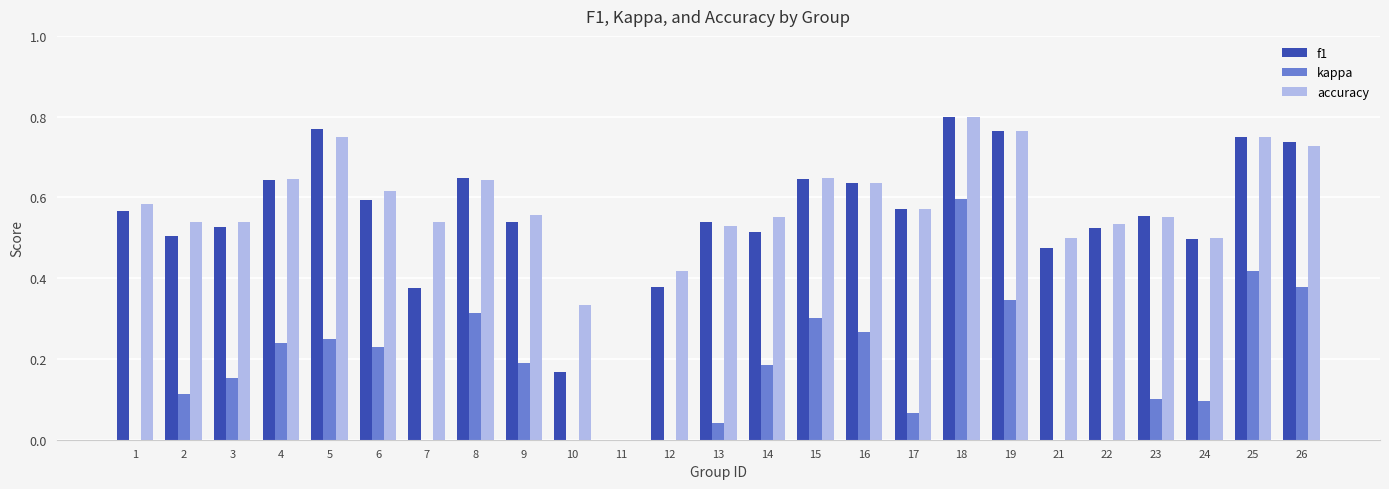

What is the approximate value of kappa at 14?

0.2